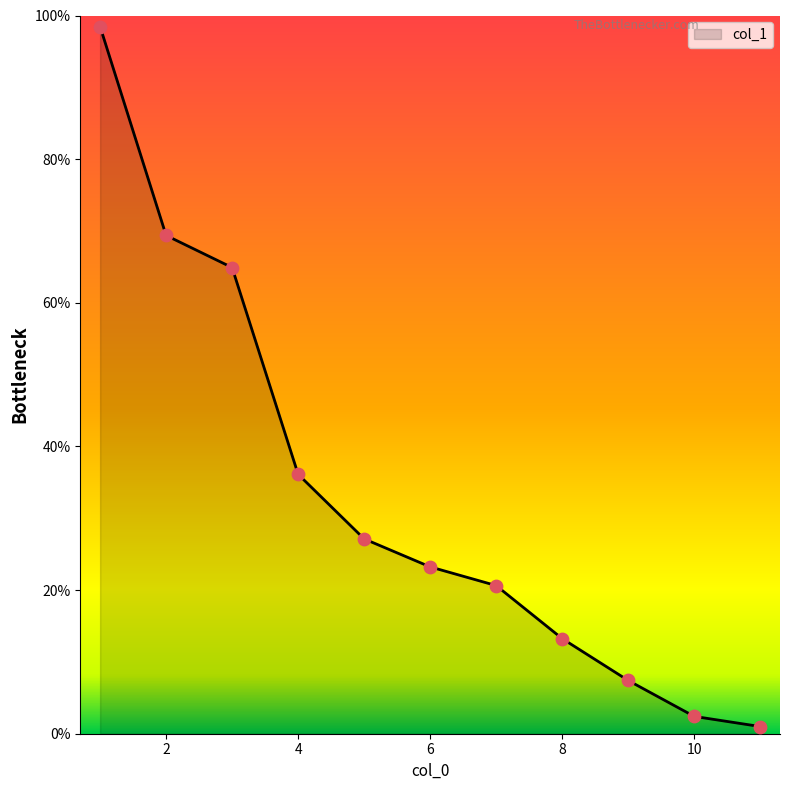

What is the greatest value displayed?

98.5